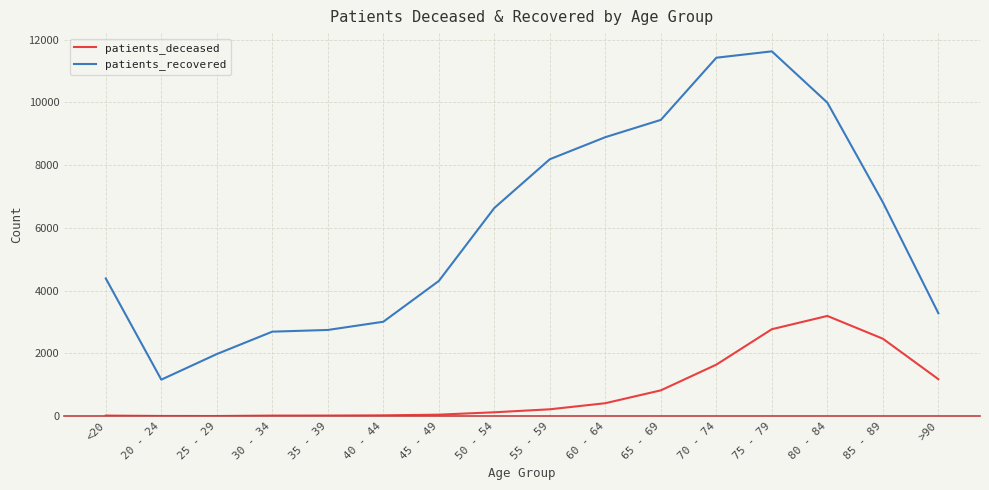

What is the difference between the maximum and minimum values in the patients_deceased series?

3190